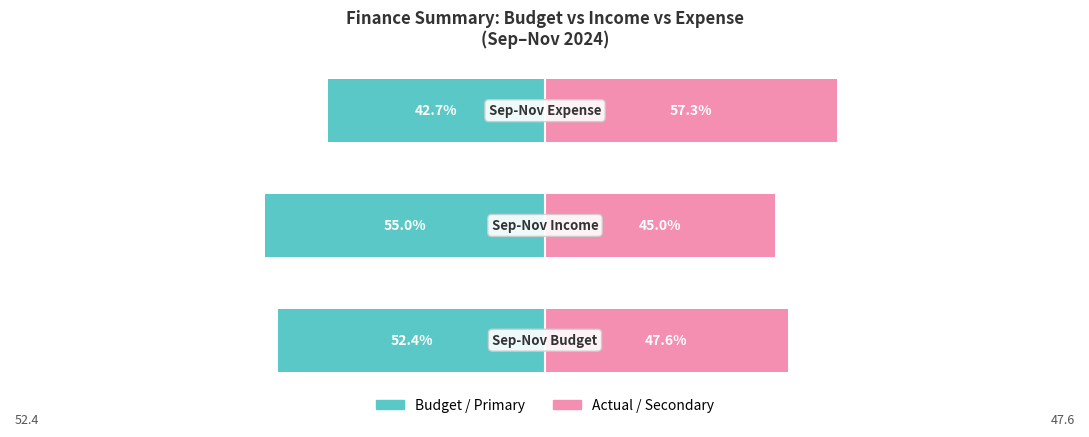

Is it true that Actual / Secondary equals 35.6 at 2?

False